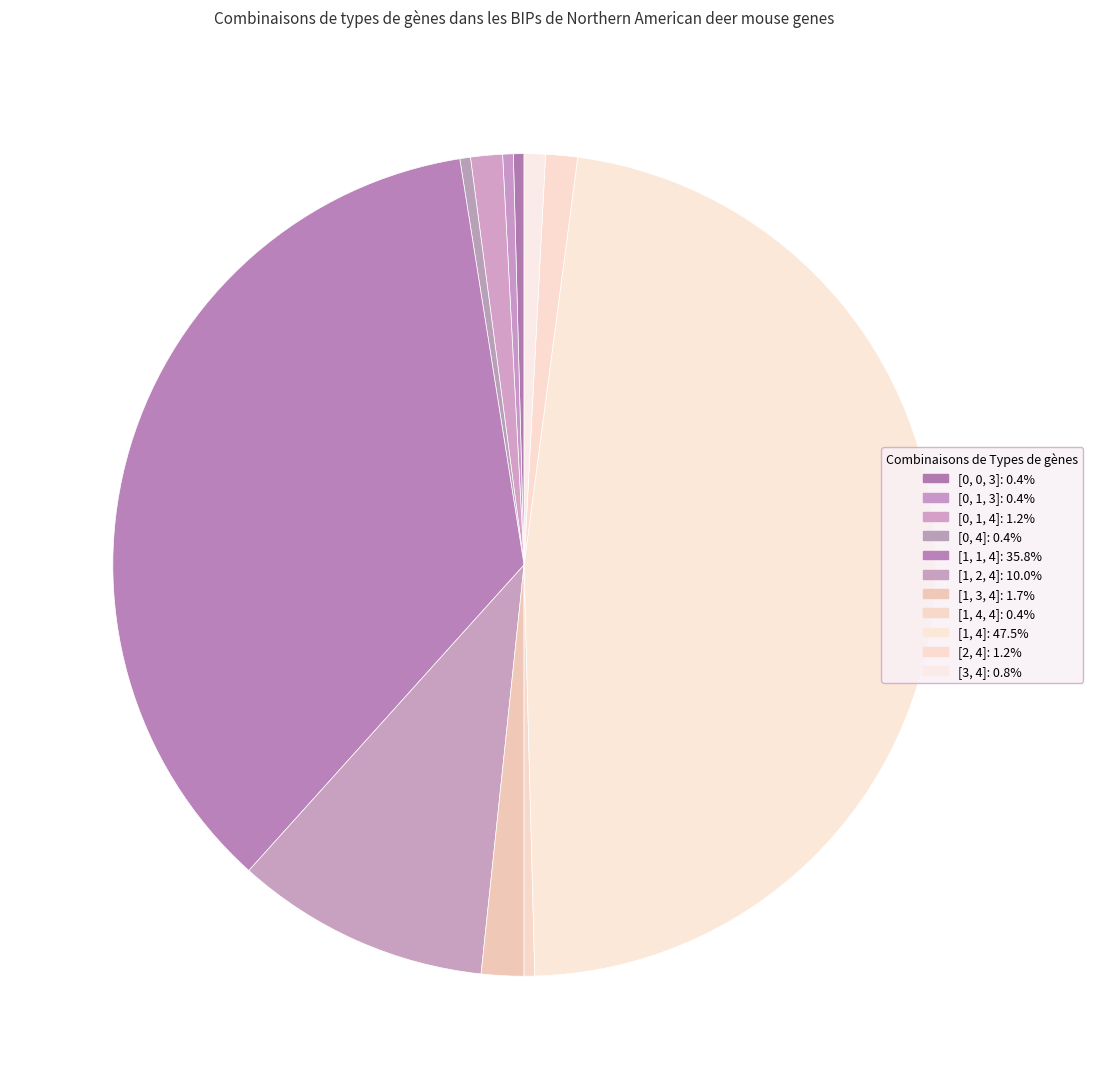

To the nearest percent, what is the average slice percentage?

9%